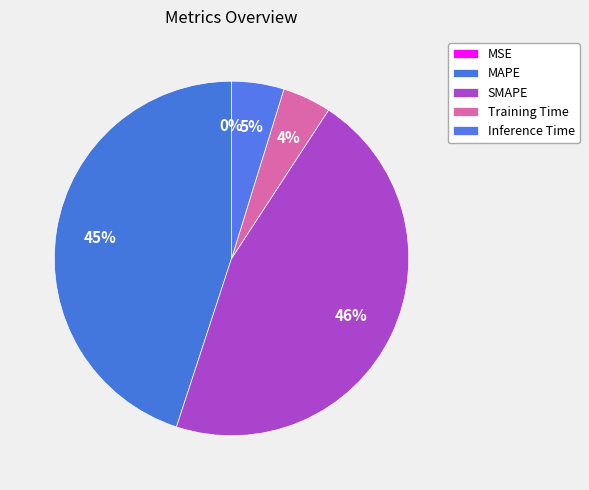

The MSE slice represents 1% of the pie. True or false?

False